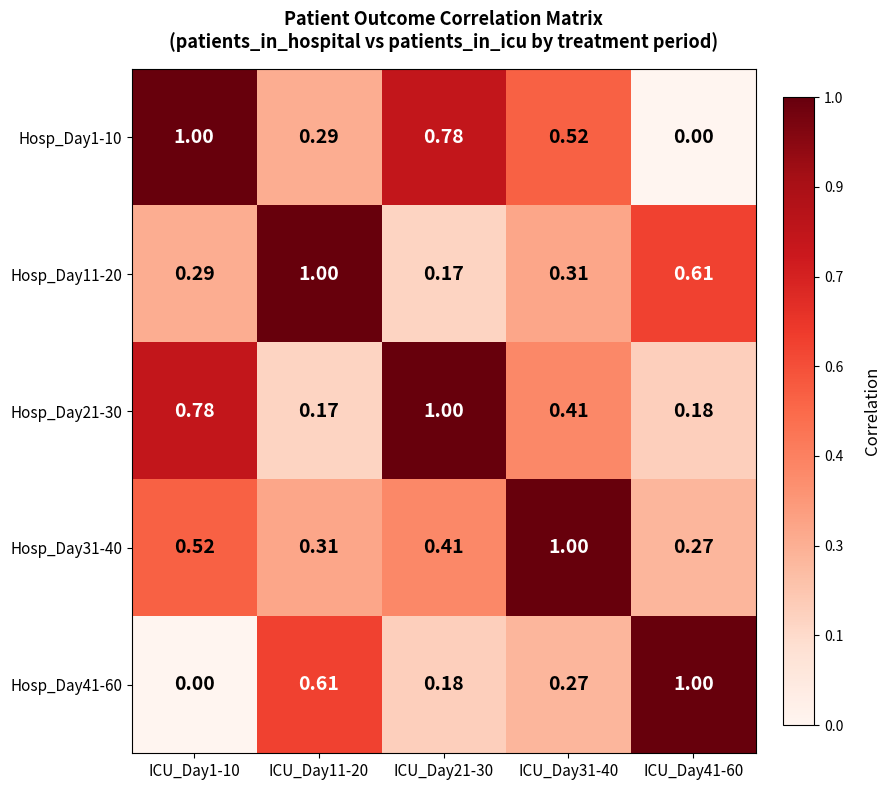

Is the value of Hosp_Day1-10 at ICU_Day41-60 greater than the value of Hosp_Day41-60 at ICU_Day31-40?

No